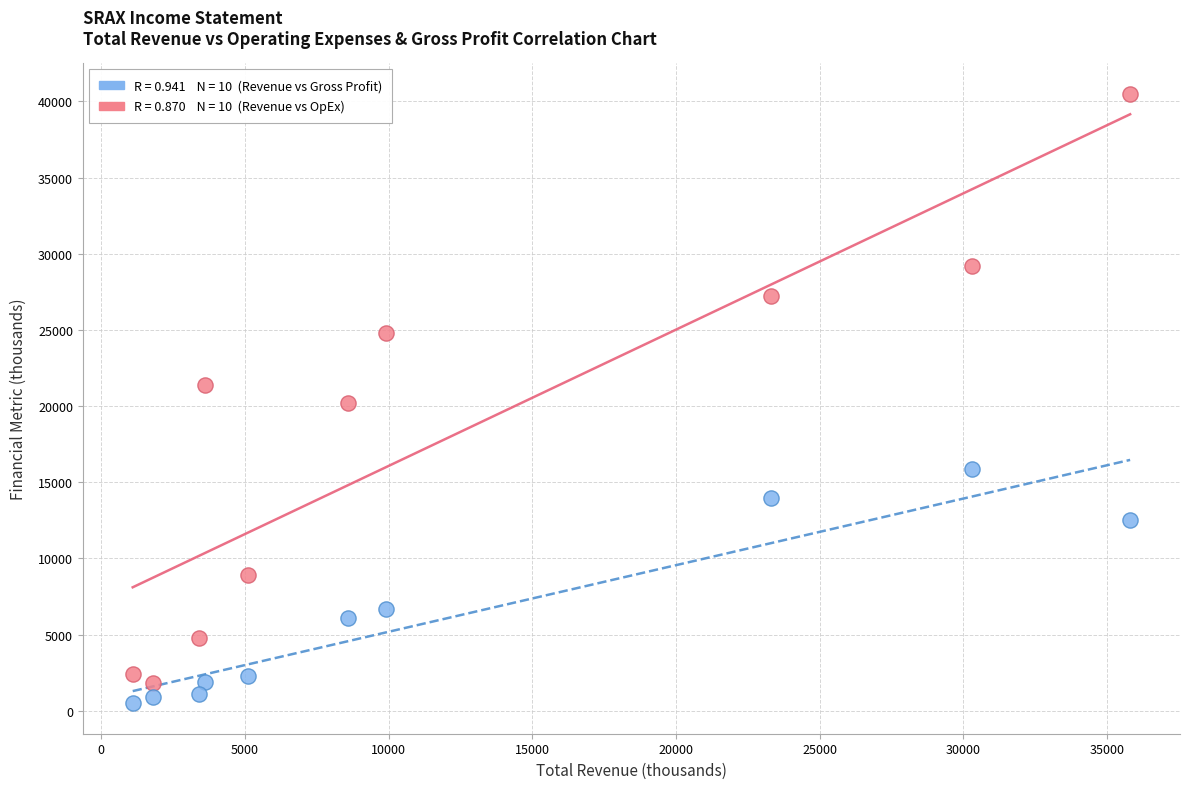

Across all data points, what is the range of X values (max minus min)?

34700